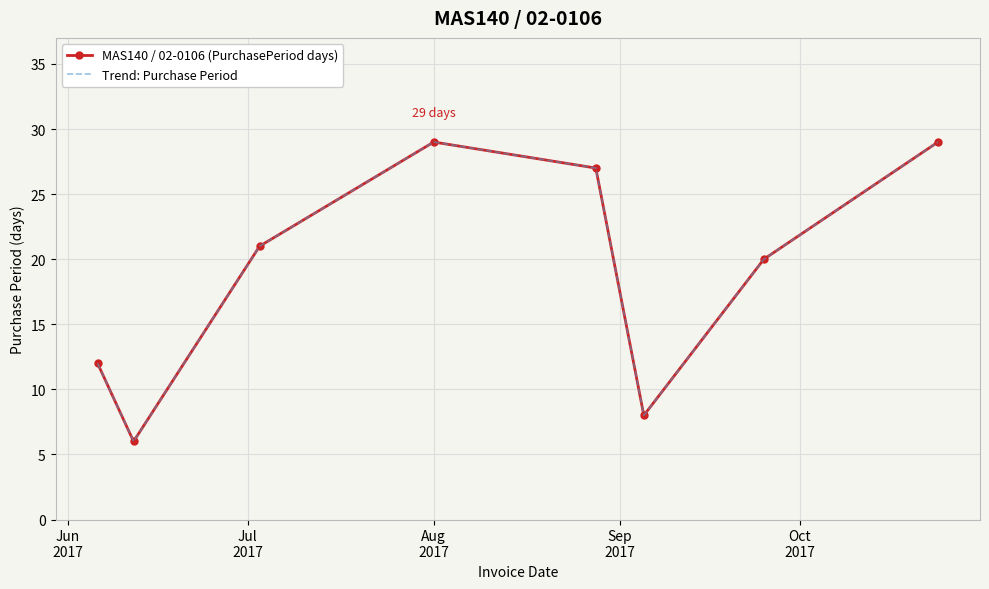

What are all the series names shown in the legend?

MAS140 / 02-0106 (PurchasePeriod days), Trend: Purchase Period